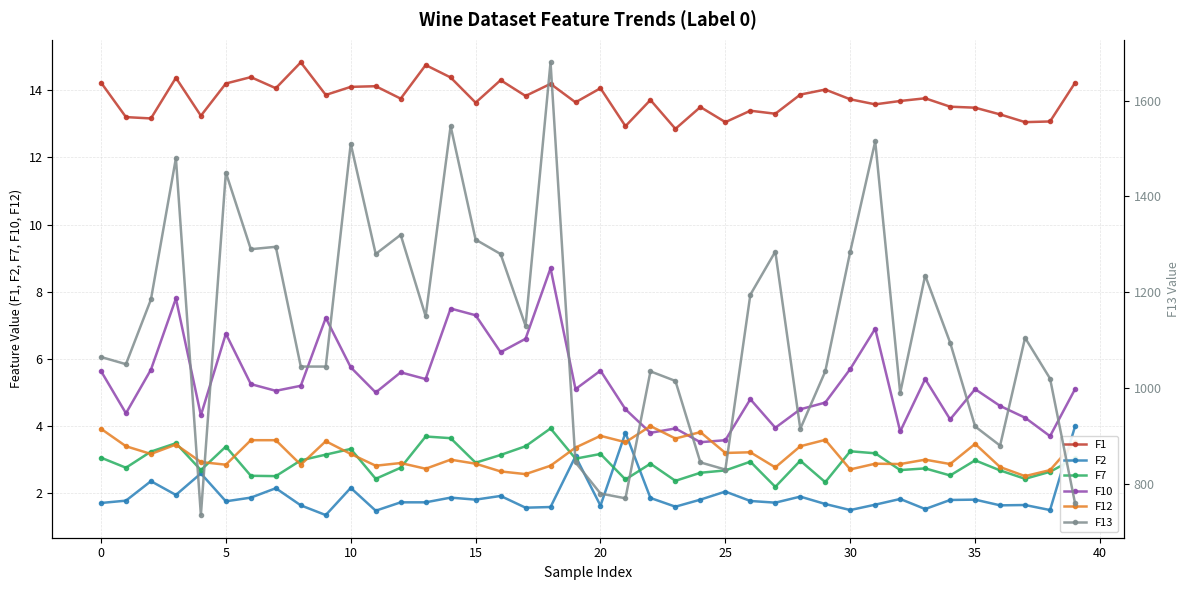

Reading right to left, what are all the values shown in this chart?

F1: 14.2	13.1	13.1	13.3	13.5	13.5	13.8	13.7	13.6	13.7	14.0	13.9	13.3	13.4	13.1	13.5	12.8	13.7	12.9	14.1	13.6	14.2	13.8	14.3	13.6	14.4	14.8	13.8	14.1	14.1	13.9	14.8	14.1	14.4	14.2	13.2	14.4	13.2	13.2	14.2
F2: 4.0	1.5	1.6	1.6	1.8	1.8	1.5	1.8	1.7	1.5	1.7	1.9	1.7	1.8	2.0	1.8	1.6	1.9	3.8	1.6	3.1	1.6	1.6	1.9	1.8	1.9	1.7	1.7	1.5	2.2	1.4	1.6	2.1	1.9	1.8	2.6	1.9	2.4	1.8	1.7
F7: 3.0	2.6	2.4	2.7	3.0	2.5	2.7	2.7	3.2	3.2	2.3	3.0	2.2	2.9	2.7	2.6	2.4	2.9	2.4	3.2	3.0	3.9	3.4	3.1	2.9	3.6	3.7	2.8	2.4	3.3	3.1	3.0	2.5	2.5	3.4	2.7	3.5	3.2	2.8	3.1
F10: 5.1	3.7	4.2	4.6	5.1	4.2	5.4	3.8	6.9	5.7	4.7	4.5	4.0	4.8	3.6	3.5	3.9	3.8	4.5	5.7	5.1	8.7	6.6	6.2	7.3	7.5	5.4	5.6	5.0	5.8	7.2	5.2	5.0	5.2	6.8	4.3	7.8	5.7	4.4	5.6
F12: 3.5	2.7	2.5	2.8	3.5	2.9	3.0	2.9	2.9	2.7	3.6	3.4	2.8	3.2	3.2	3.8	3.6	4.0	3.5	3.7	3.4	2.8	2.6	2.6	2.9	3.0	2.7	2.9	2.8	3.2	3.5	2.9	3.6	3.6	2.9	2.9	3.5	3.2	3.4	3.9
F13: 760.0	1020.0	1105.0	880.0	920.0	1095.0	1235.0	990.0	1515.0	1285.0	1035.0	915.0	1285.0	1195.0	830.0	845.0	1015.0	1035.0	770.0	780.0	845.0	1680.0	1130.0	1280.0	1310.0	1547.0	1150.0	1320.0	1280.0	1510.0	1045.0	1045.0	1295.0	1290.0	1450.0	735.0	1480.0	1185.0	1050.0	1065.0